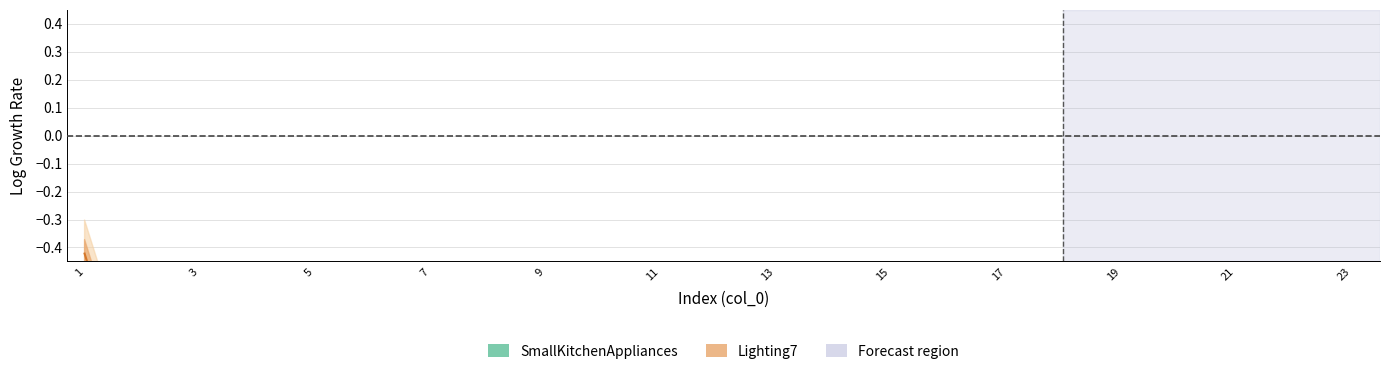

What value does the SmallKitchenAppliances series have at 13?

-5.3